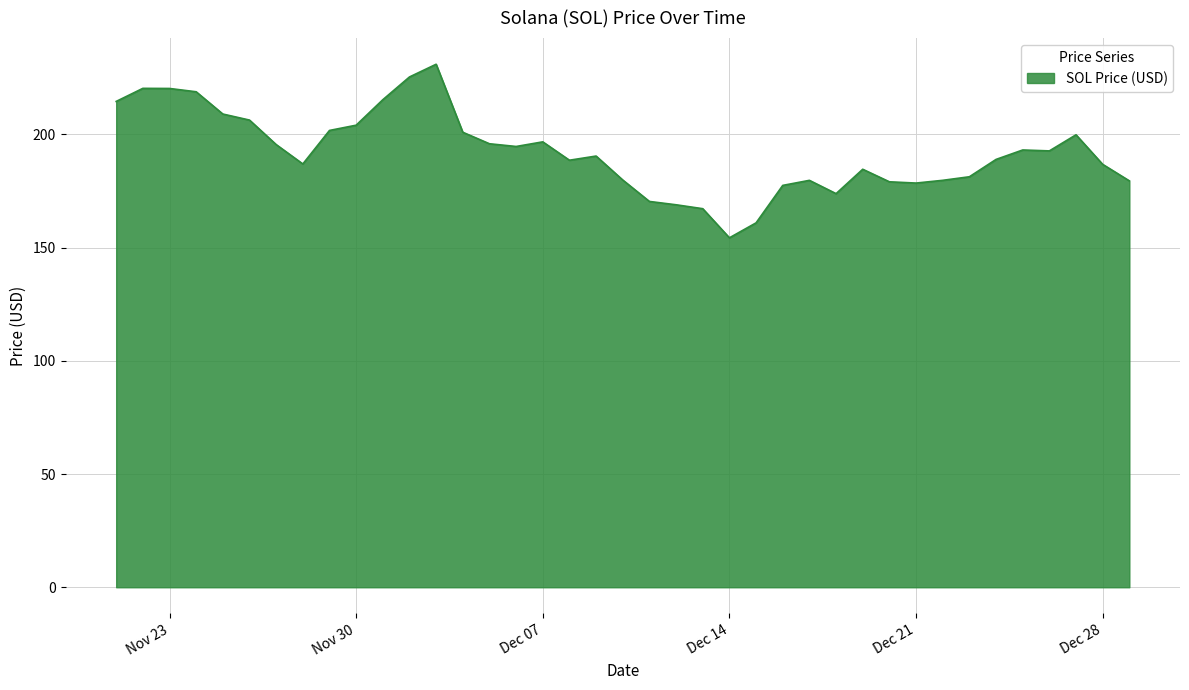

What is the smallest value displayed?

154.3